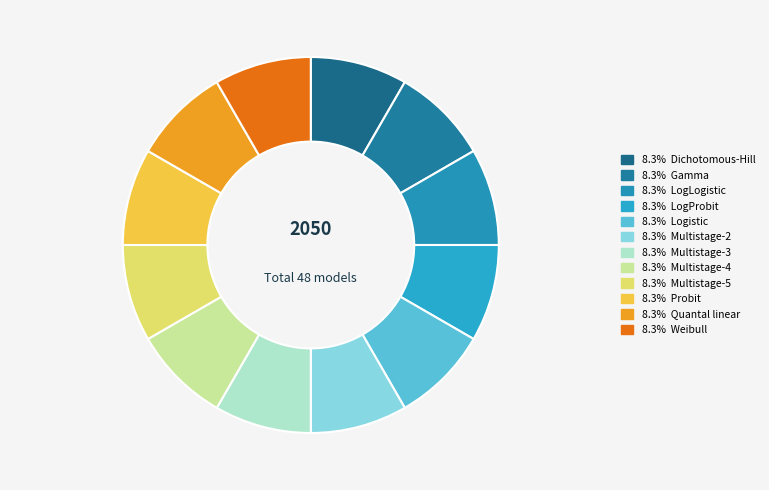

To the nearest percent, what is the average slice percentage?

8%